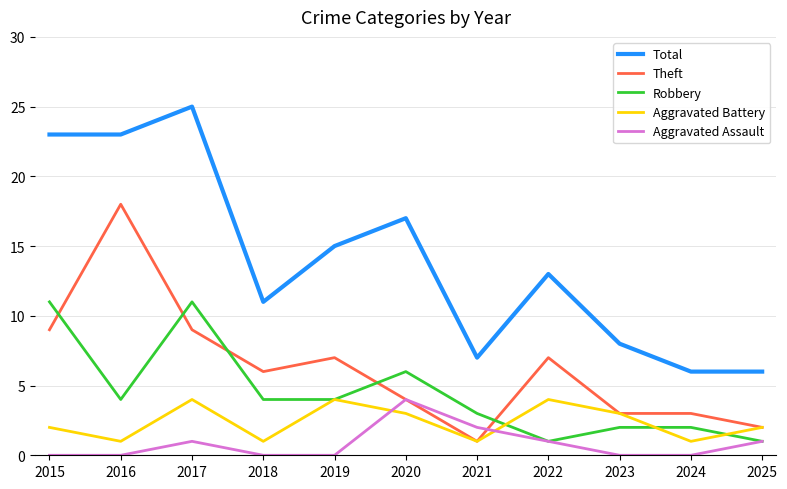

What is the highest value of the Total series?

25